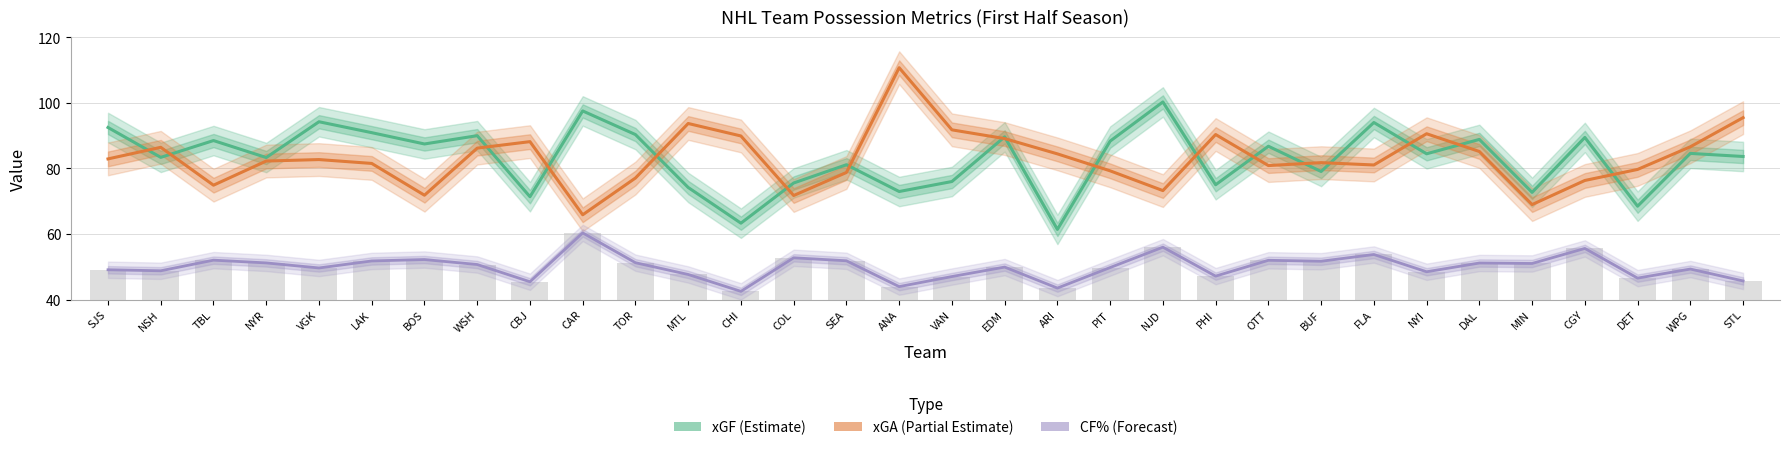

How many groups of bars are there?

32